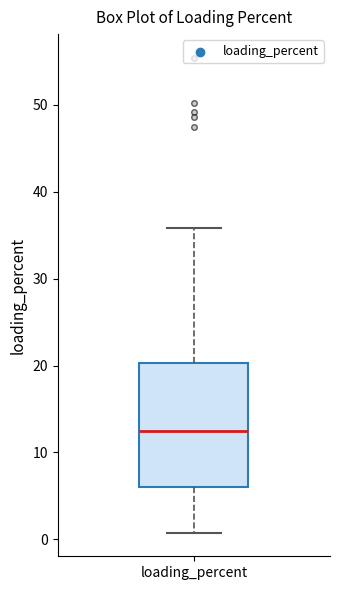

Where is the upper edge of the box for loading_percent on the y-axis? The values are not printed on the chart, so give them approximately, as read against the axis.

20